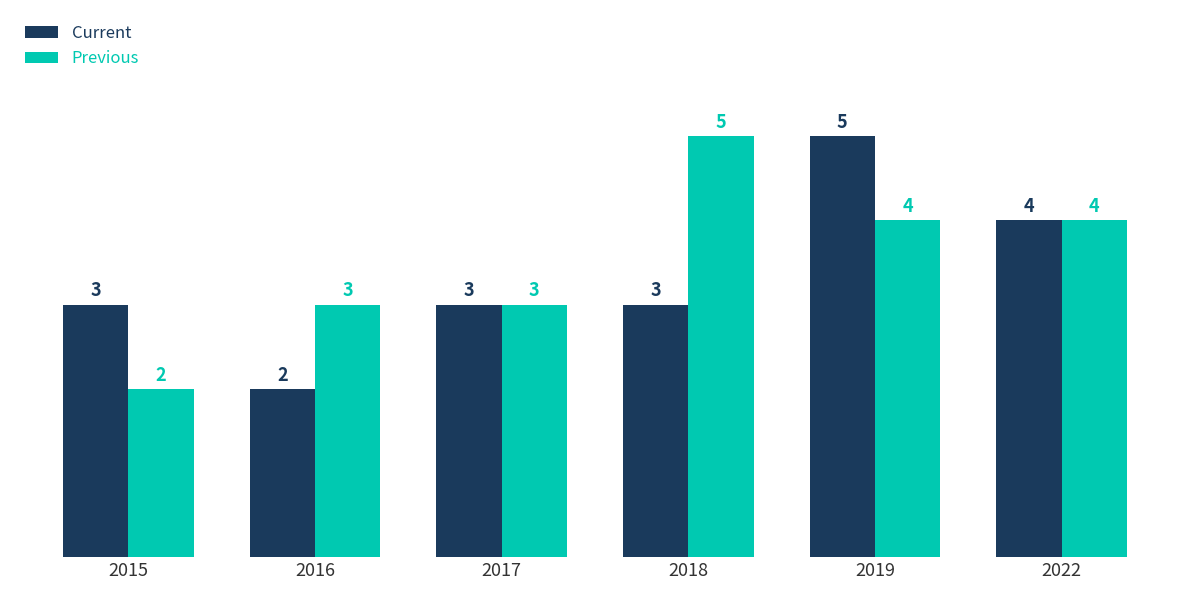

What are all the series names shown in the legend?

Current, Previous